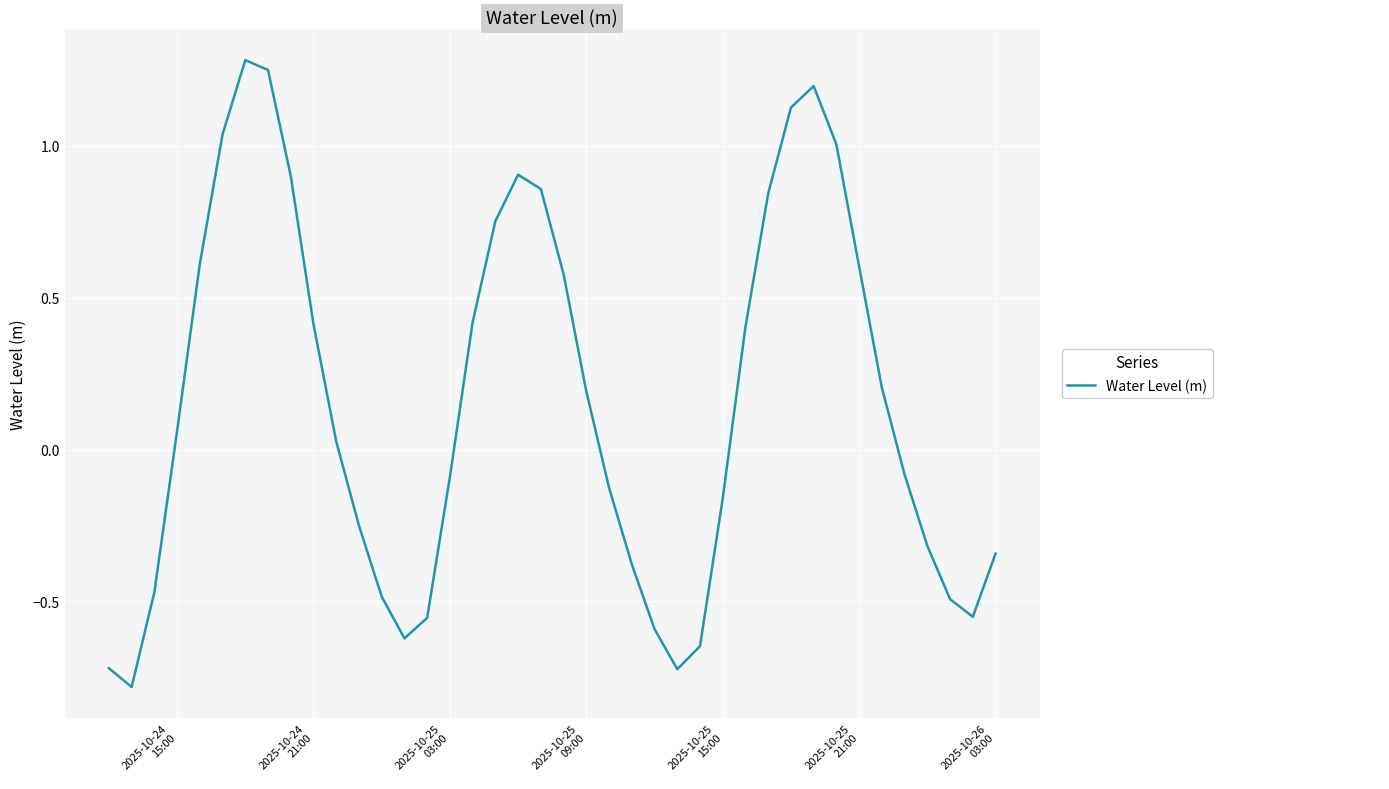

What is the minimum value shown in the chart?

-0.8